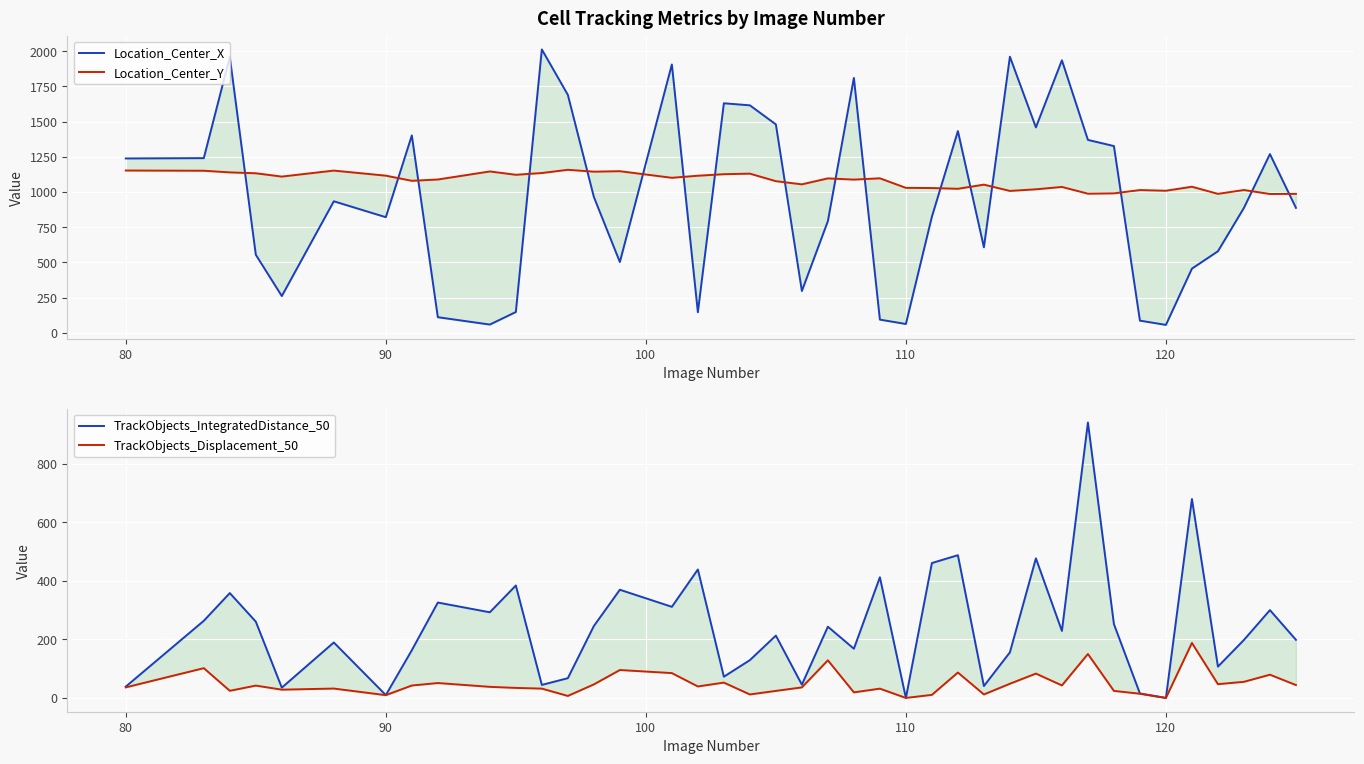

What is the difference between the second highest and minimum values in the Location_Center_Y series?

166.7